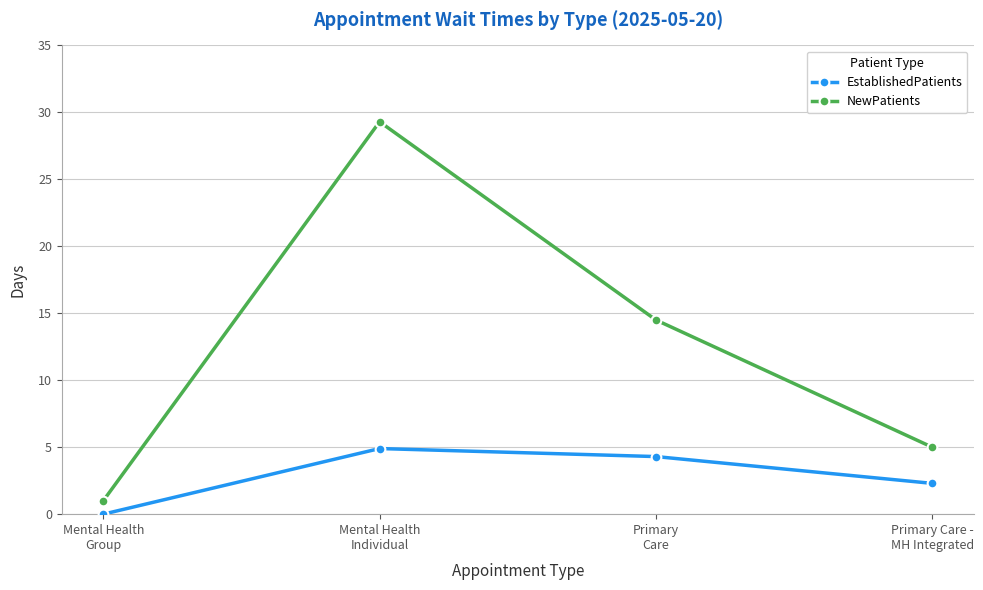

Reading left to right, list all the values displayed in this chart.

EstablishedPatients: 0.0	4.9	4.3	2.3
NewPatients: 1.0	29.3	14.5	5.0